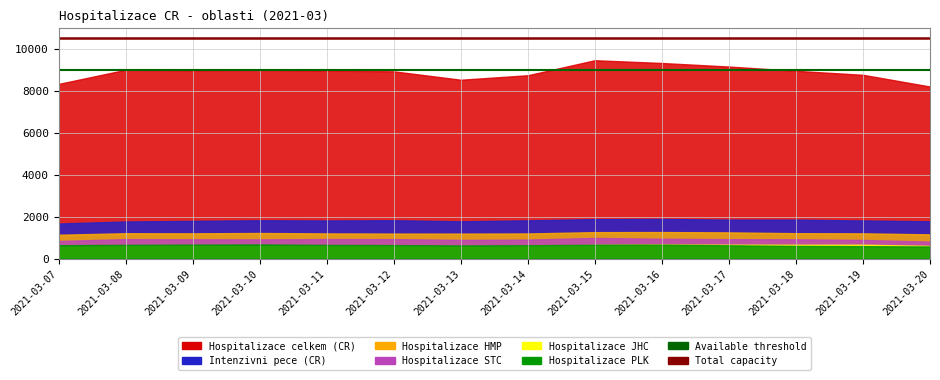

How many lines are shown in the chart?

2